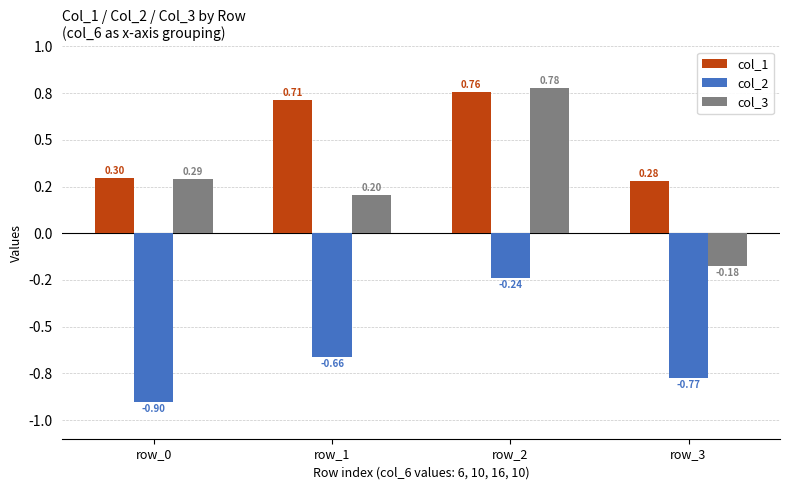

What are all the series names shown in the legend?

col_1, col_2, col_3